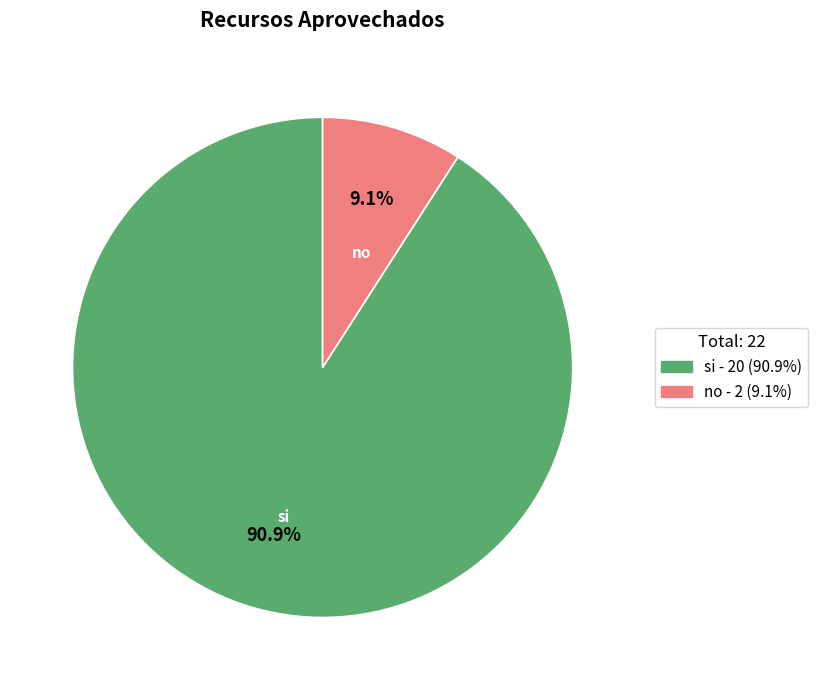

Which has a higher value, si or no?

si